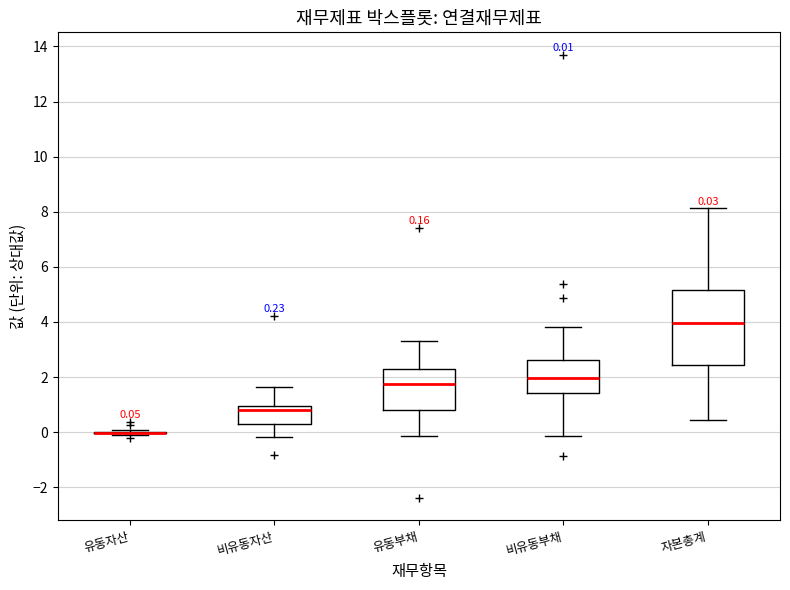

Comparing the boxes themselves (not the whiskers), which one is the tallest?

자본총계